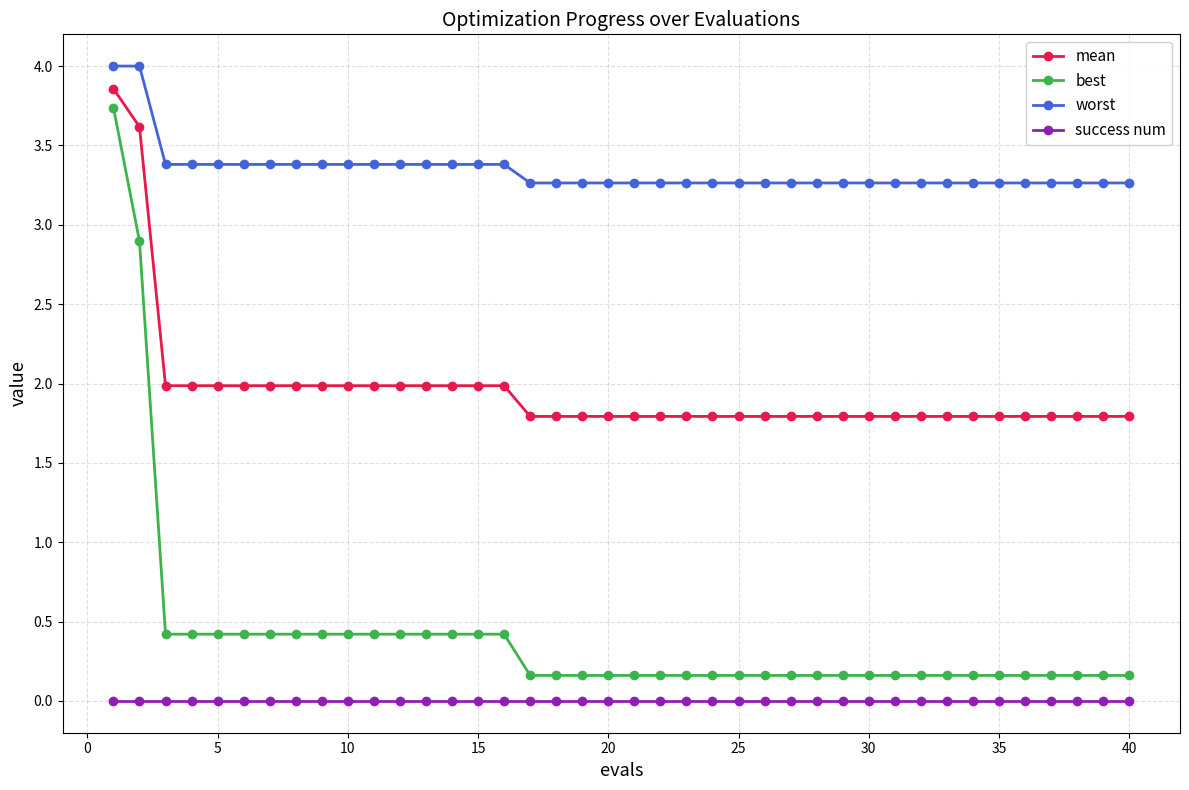

Which series has the largest total across all categories?

worst